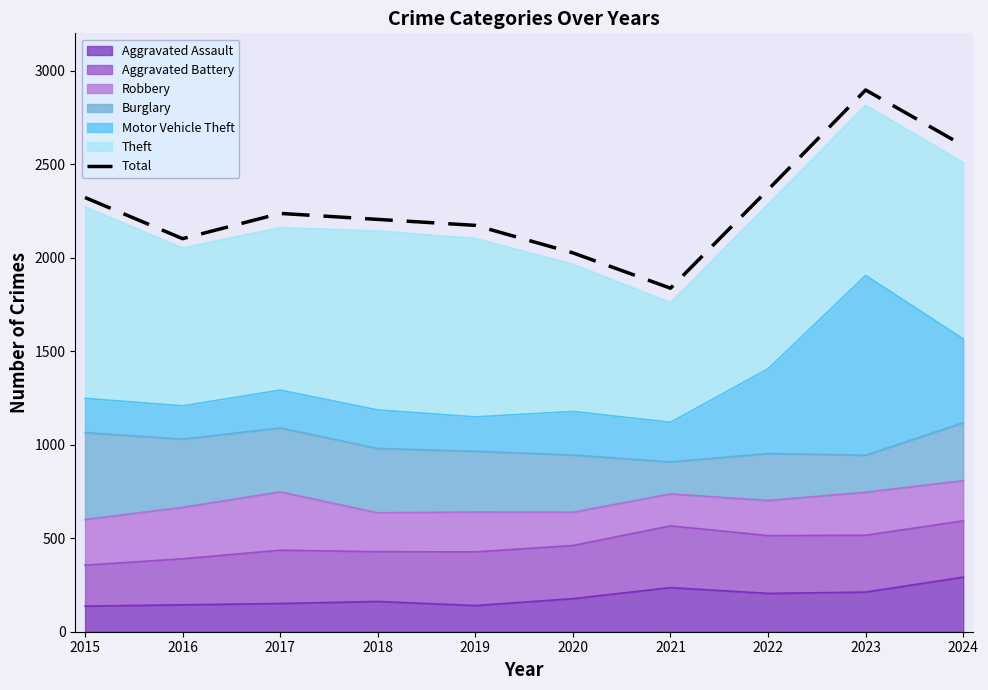

Reading left to right, transcribe all the data shown in this chart.

2322	2102	2237	2205	2173	2026	1837	2364	2897	2600